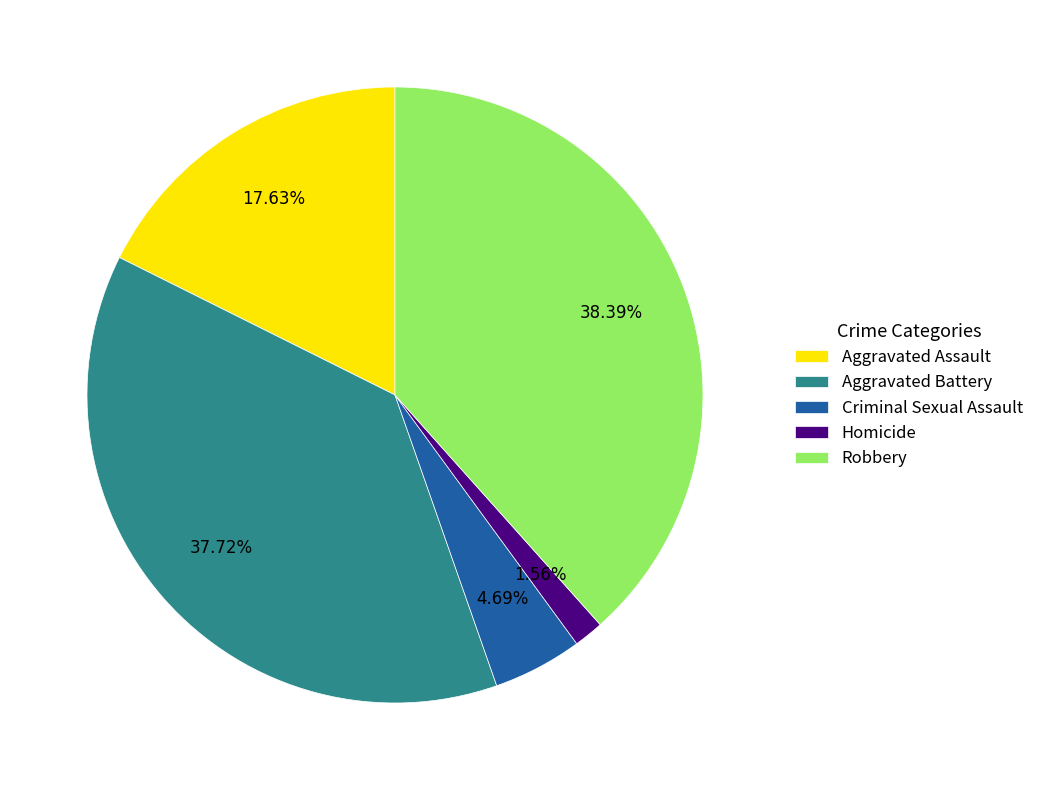

What is the ratio of the value at Criminal Sexual Assault to the value at Homicide?

3.0